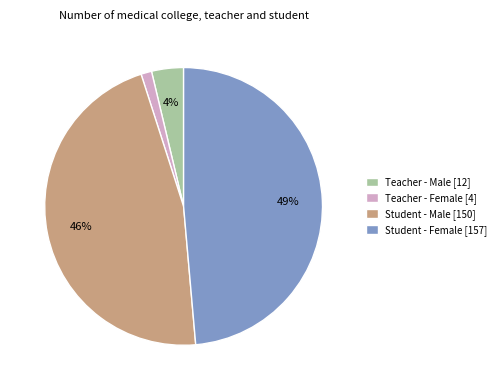

What is the largest slice in the pie chart?

Student - Female